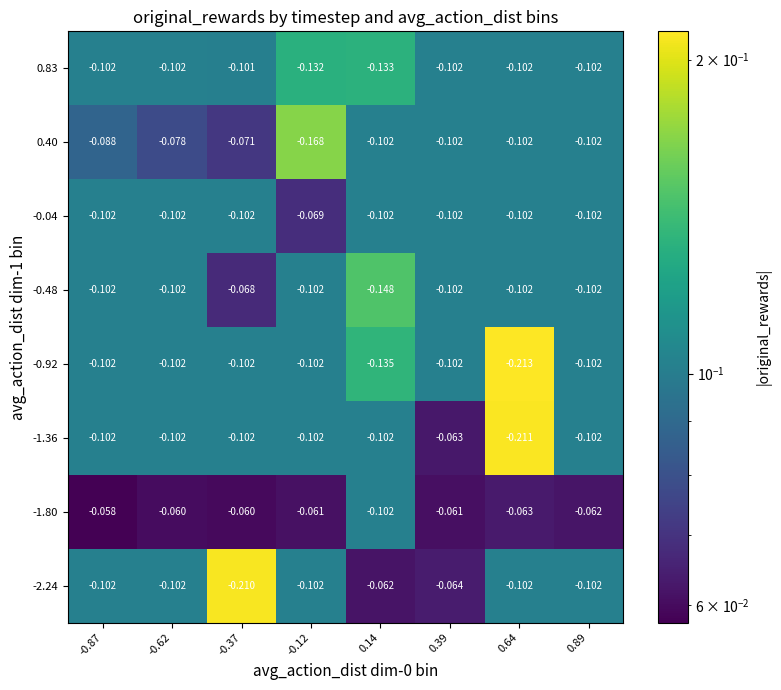

Is the value of -1.80 at 0.89 greater than the value of -2.24 at -0.87?

Yes